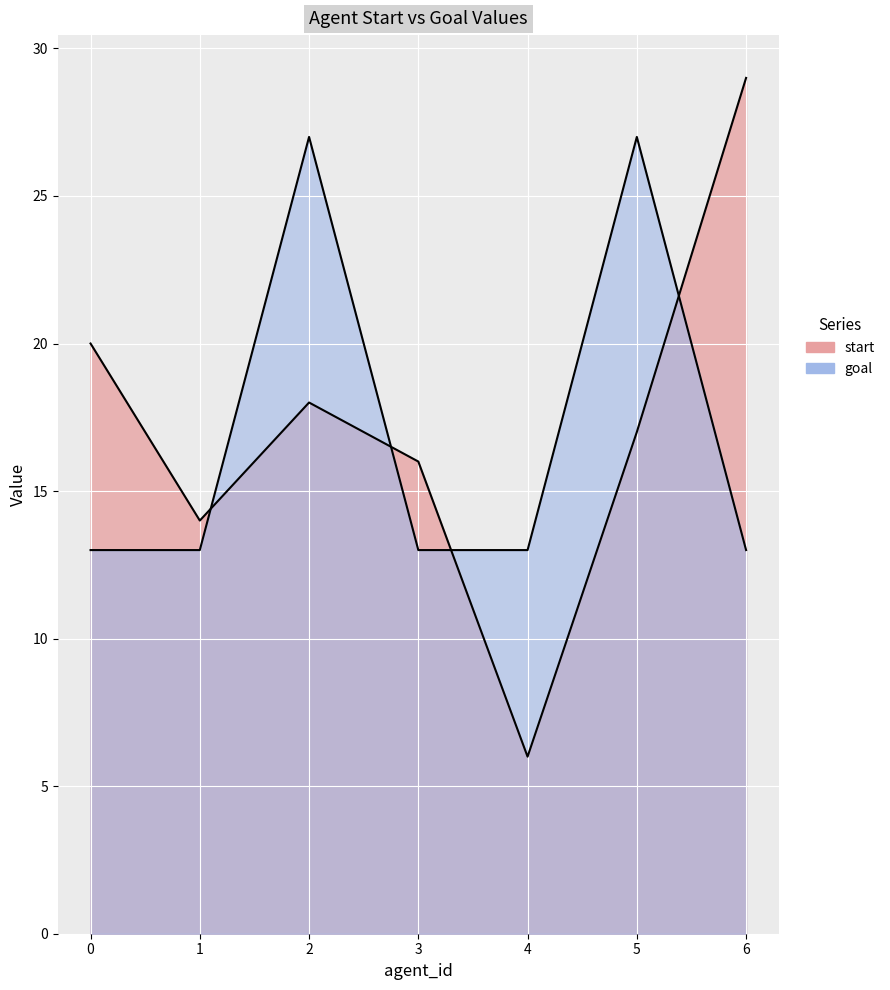

Which series has the largest total across all categories?

start